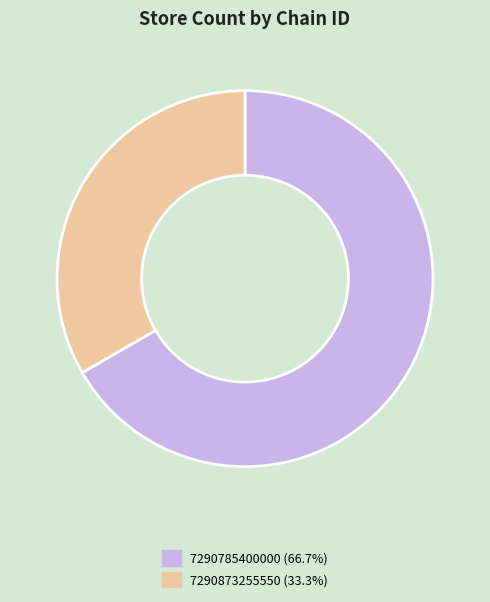

Between 7290785400000 and 7290873255550, which is larger?

7290785400000